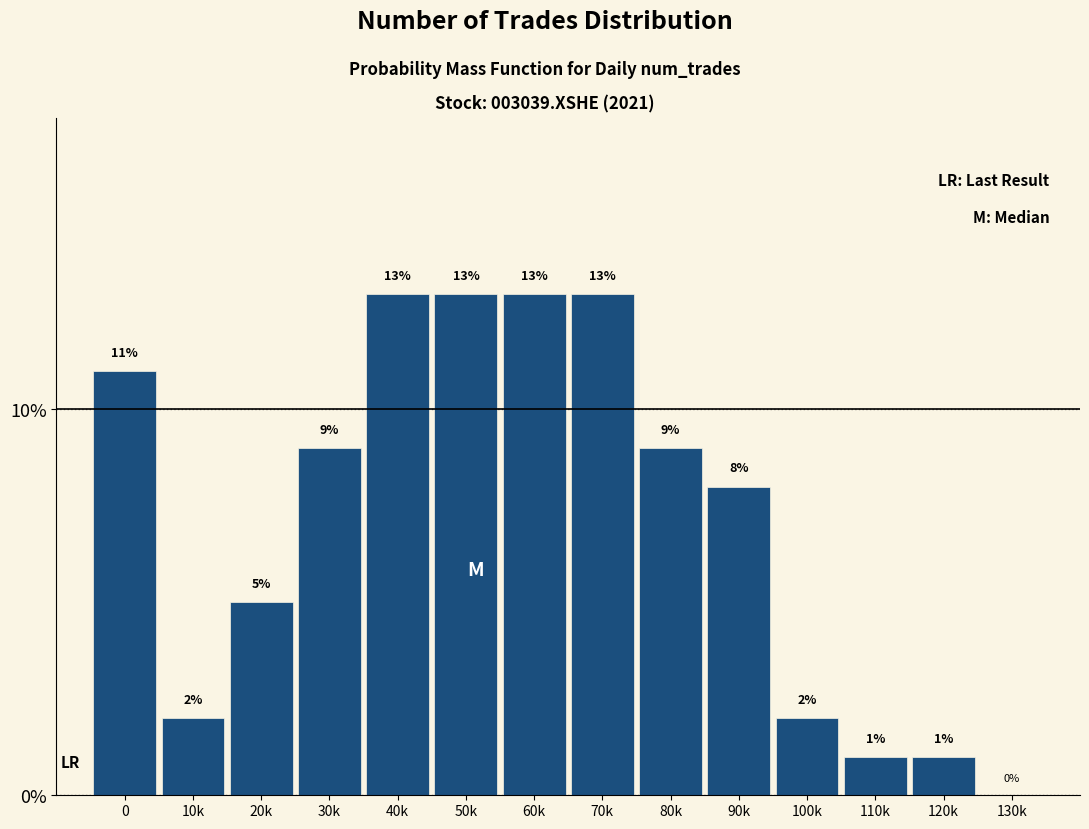

Reading left to right, what are all the values shown in this chart?

0=11	10k=2	20k=5	30k=9	40k=13	50k=13	60k=13	70k=13	80k=9	90k=8	100k=2	110k=1	120k=1	130k=0